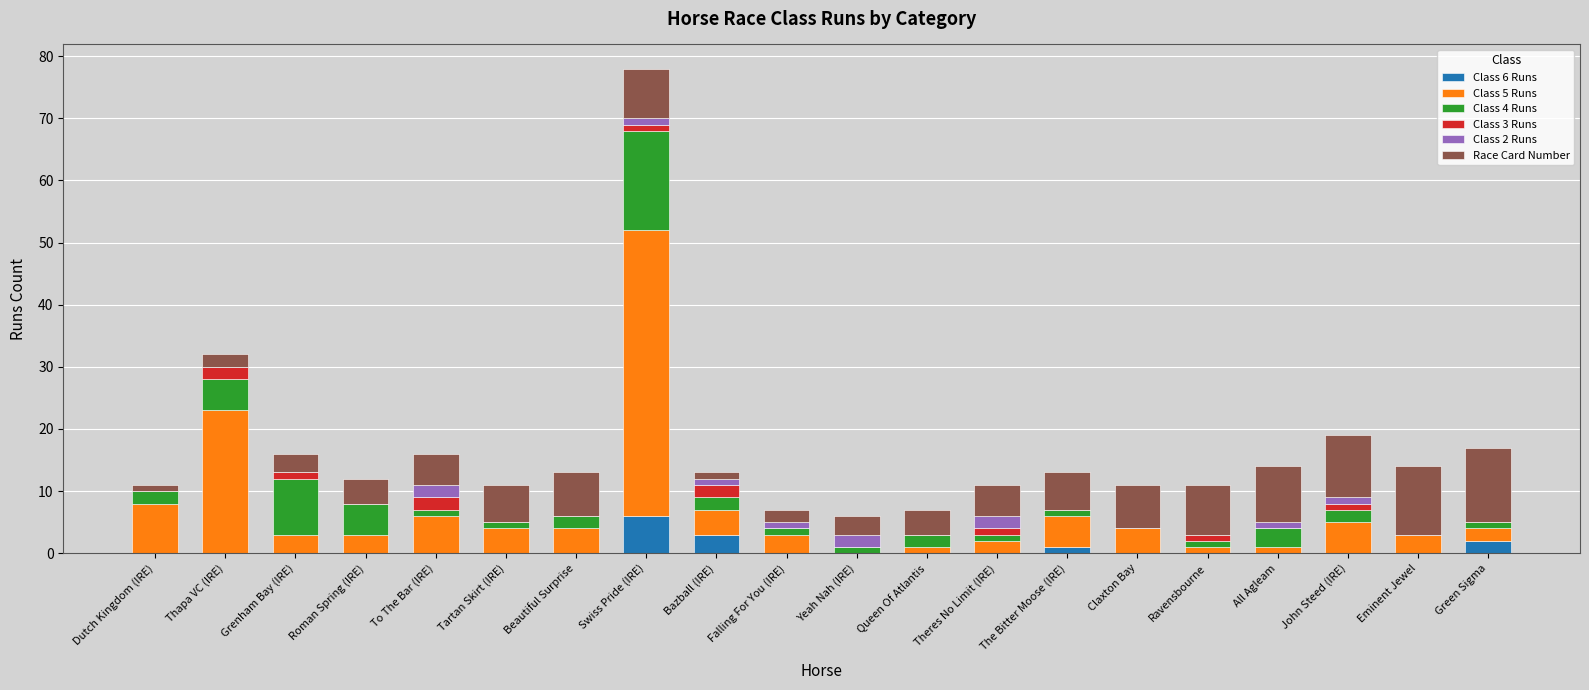

At which category is the sum across all series the highest?

Swiss Pride (IRE)